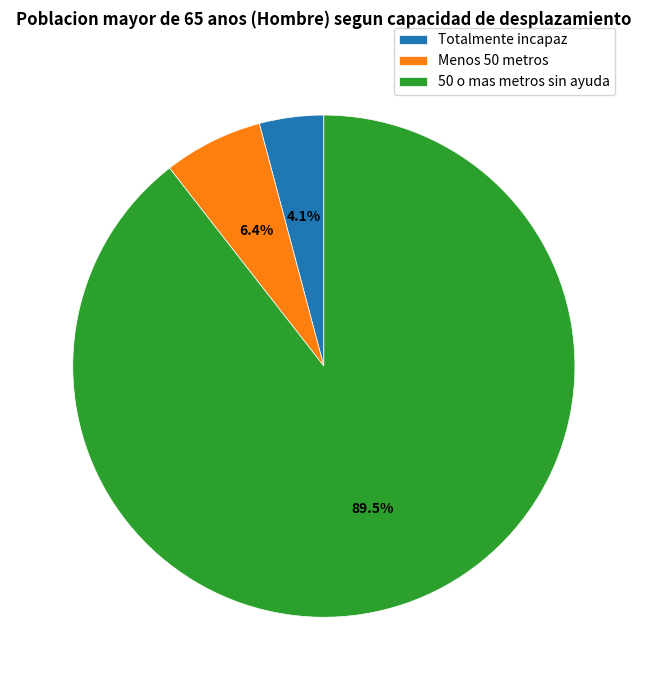

Between Totalmente incapaz and Menos 50 metros, which is larger?

Menos 50 metros